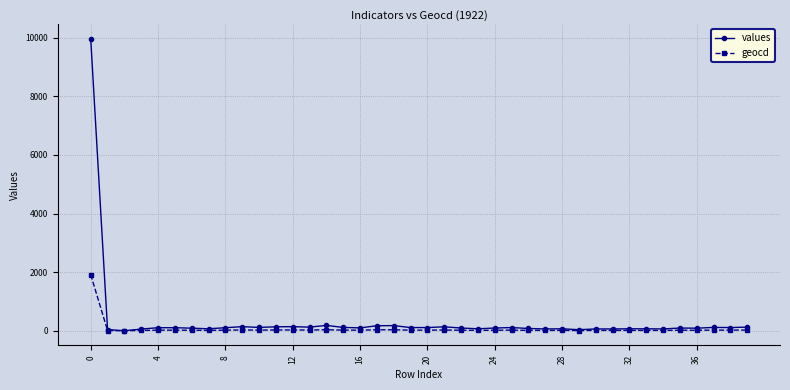

At how many categories does at least one series exceed 2815?

1